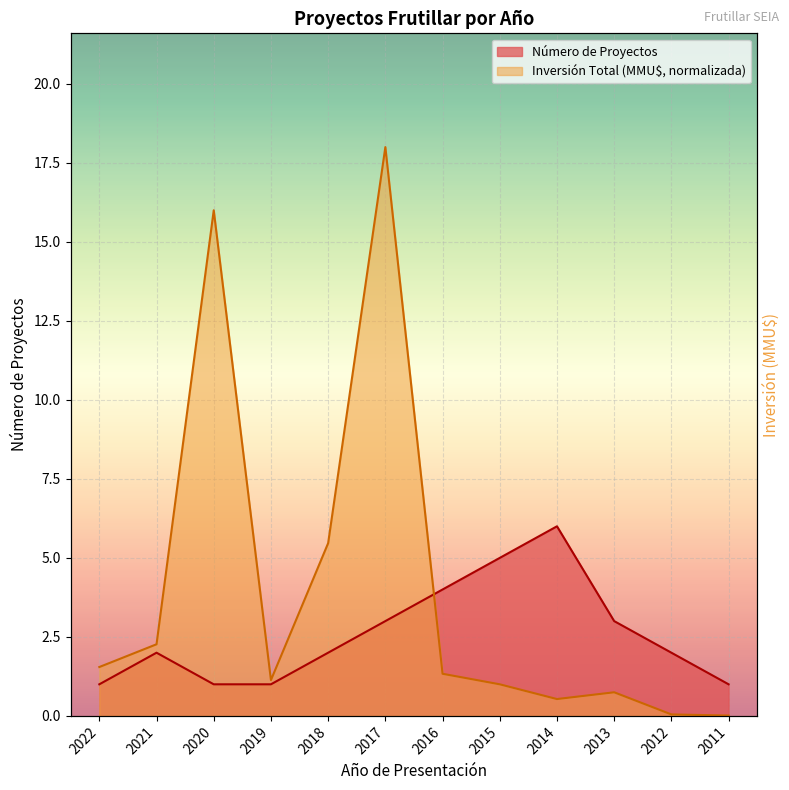

How many times do Inversión Total (MMU$) and Número de Proyectos cross each other?

1